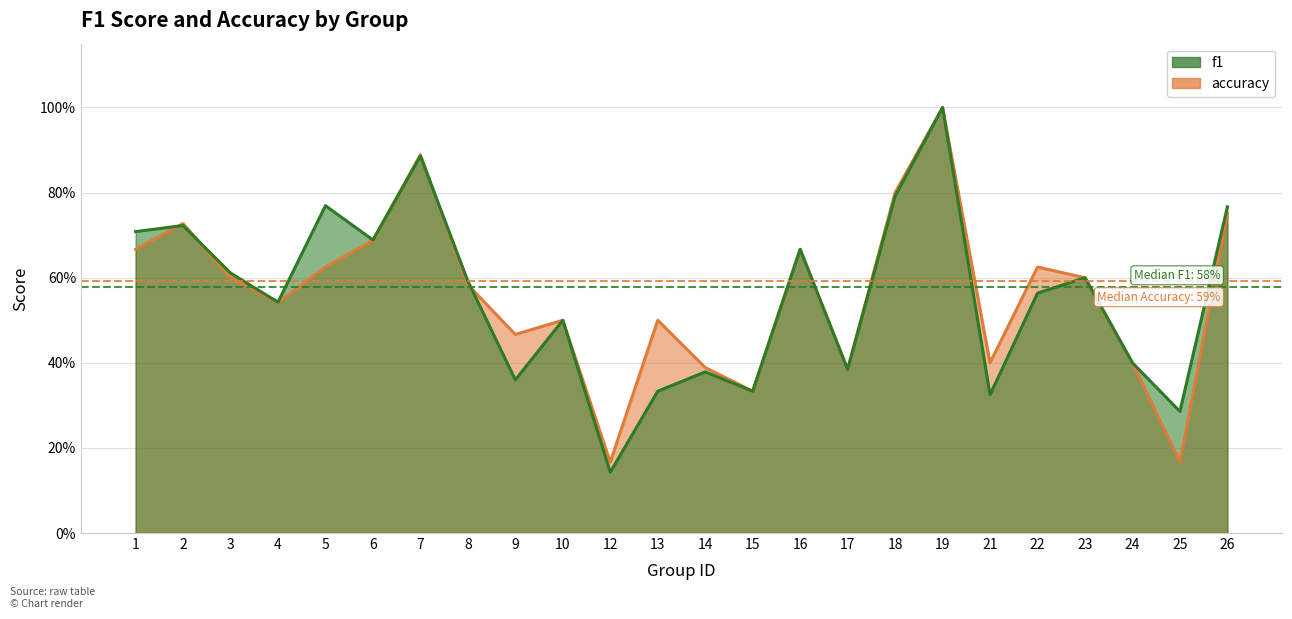

Reading left to right, extract all data points from this chart.

f1: 0.7	0.7	0.6	0.5	0.8	0.7	0.9	0.6	0.4	0.5	0.1	0.3	0.4	0.3	0.7	0.4	0.8	1.0	0.3	0.6	0.6	0.4	0.3	0.8
accuracy: 0.7	0.7	0.6	0.5	0.6	0.7	0.9	0.6	0.5	0.5	0.2	0.5	0.4	0.3	0.7	0.4	0.8	1.0	0.4	0.6	0.6	0.4	0.2	0.8